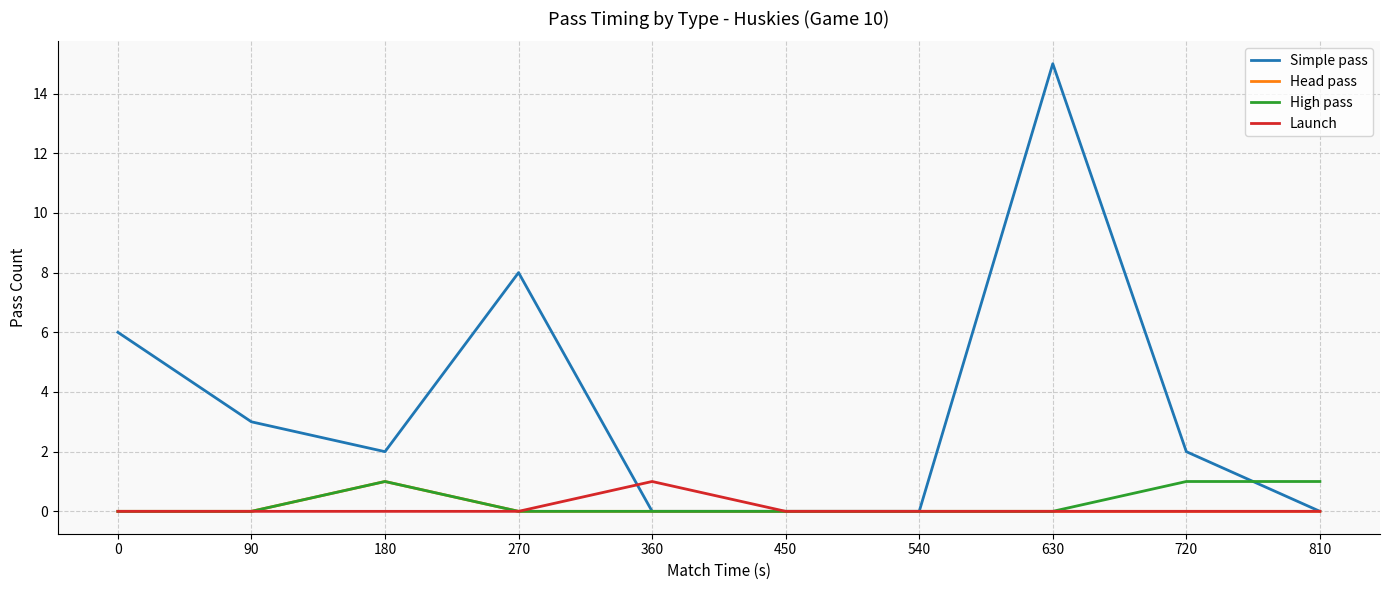

The value of Simple pass at 270 is 2. True or false?

False